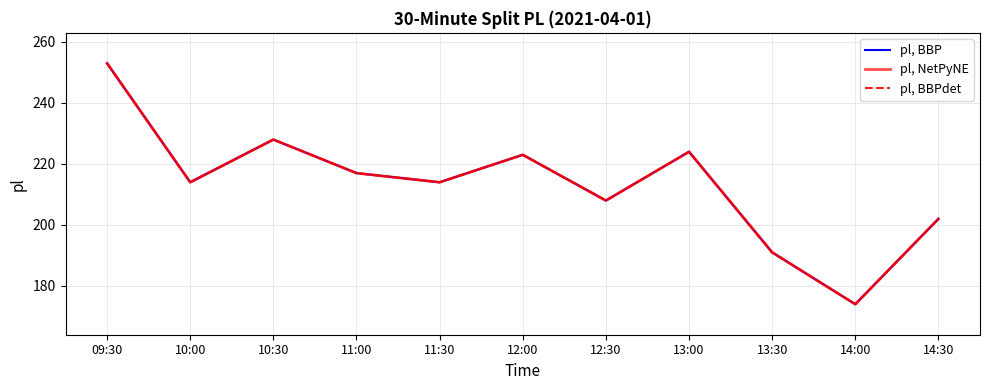

Does the chart have visible grid lines?

Yes